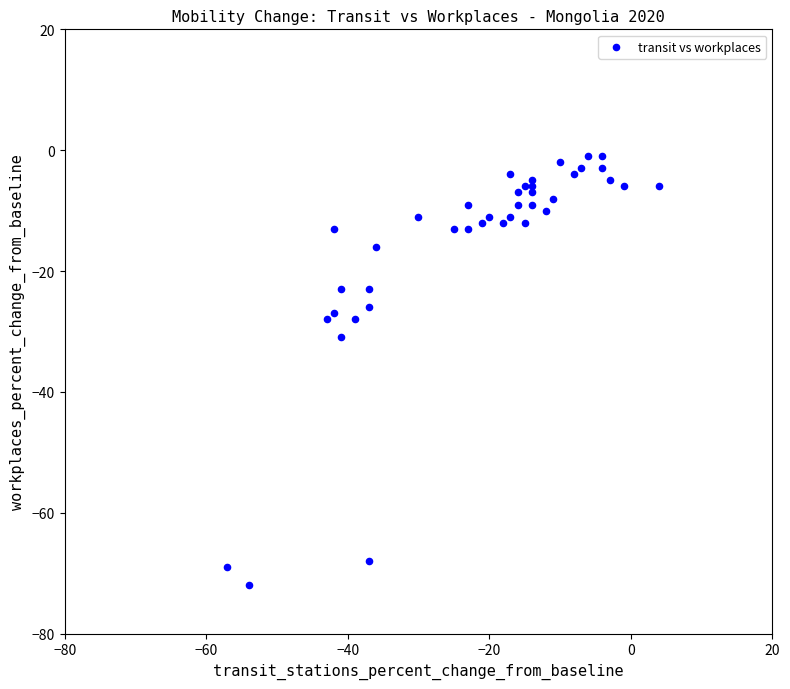

What is the range of Y values (max minus min)?

71